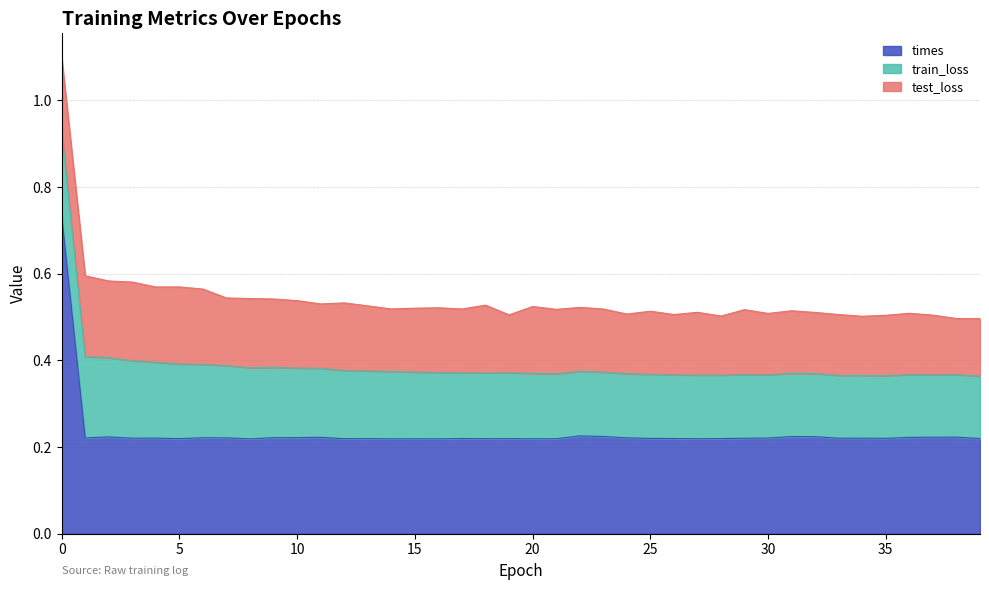

What are all the series names shown in the legend?

times, train_loss, test_loss